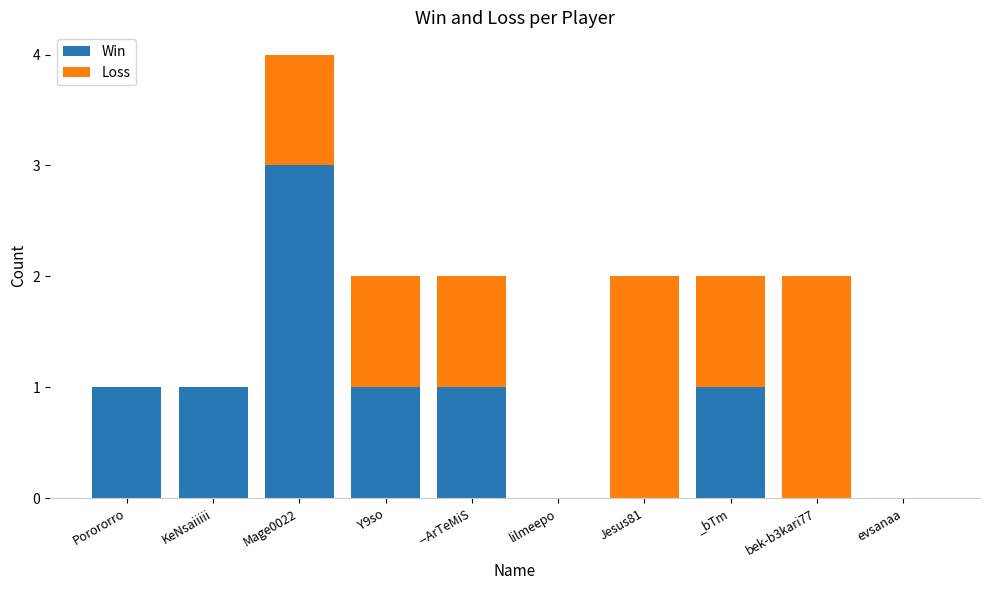

What is the sum of all Win values?

8